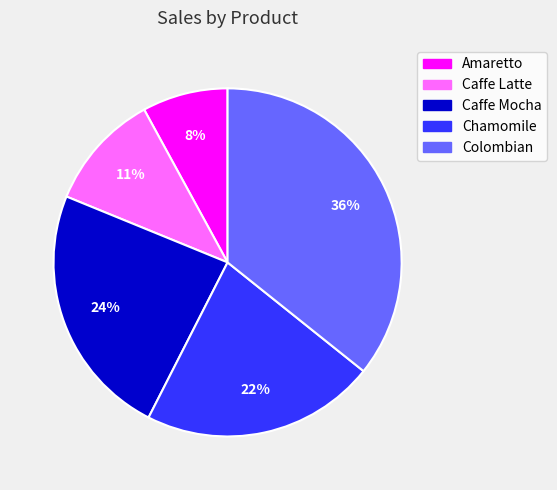

Is the sum of Chamomile and Caffe Latte greater than half?

No